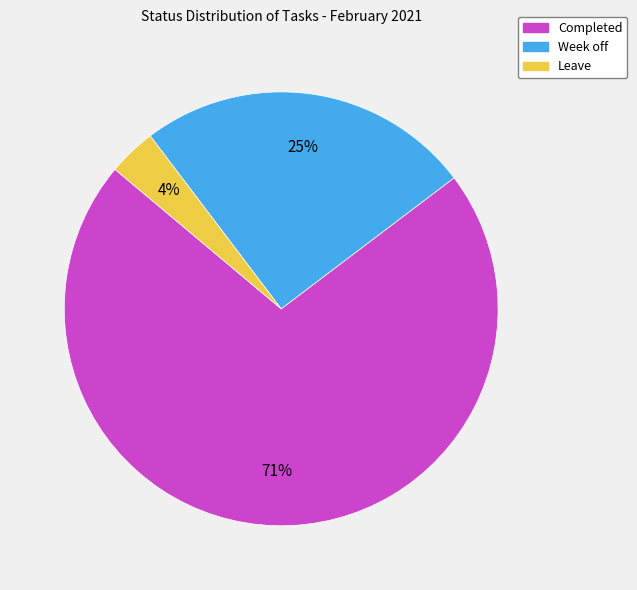

To the nearest percent, what is the average slice percentage?

33%